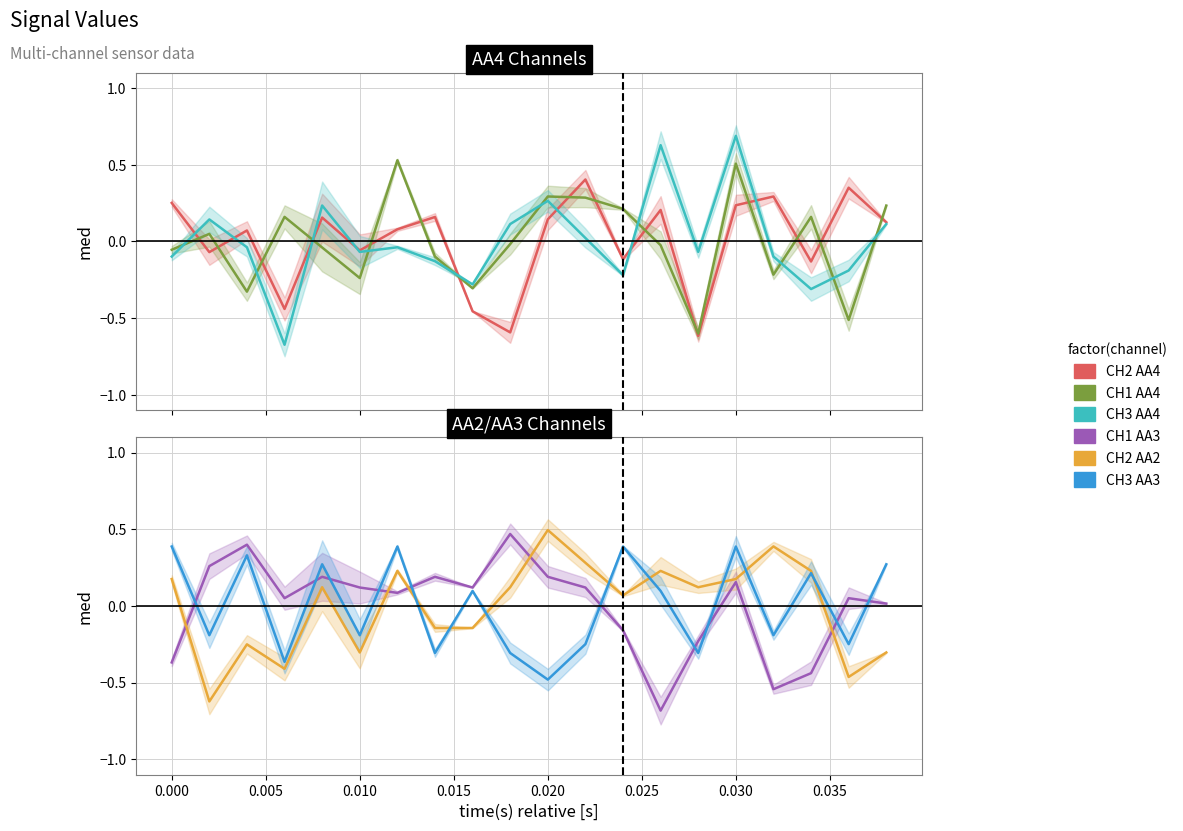

True or false: CH1 | AA4 has a value of -0.1 at 16.

False